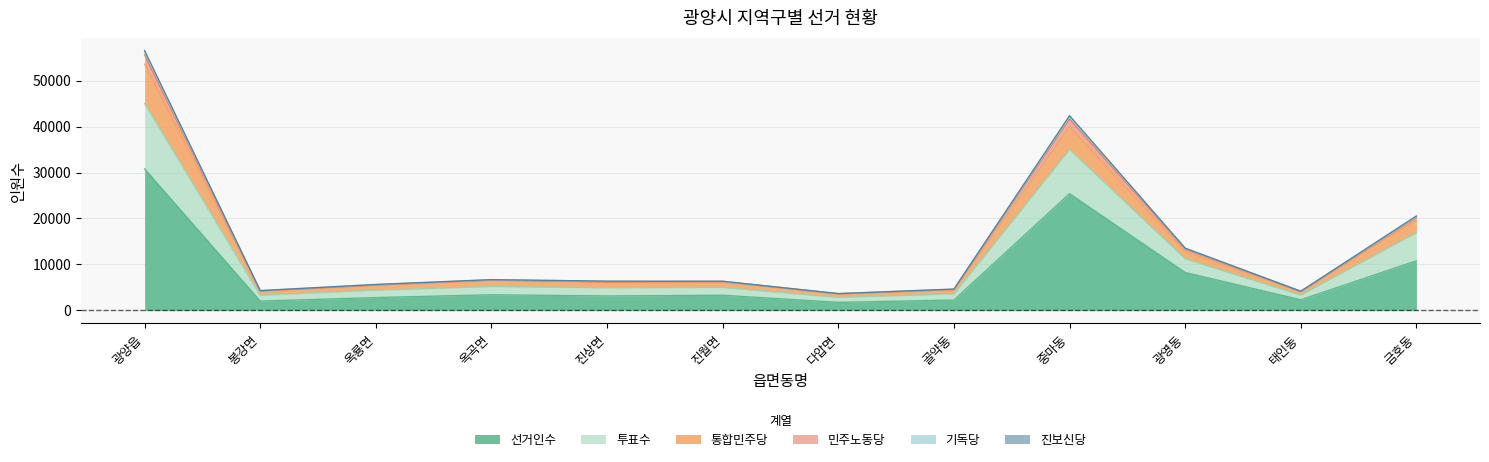

Count the number of data series in this chart.

6